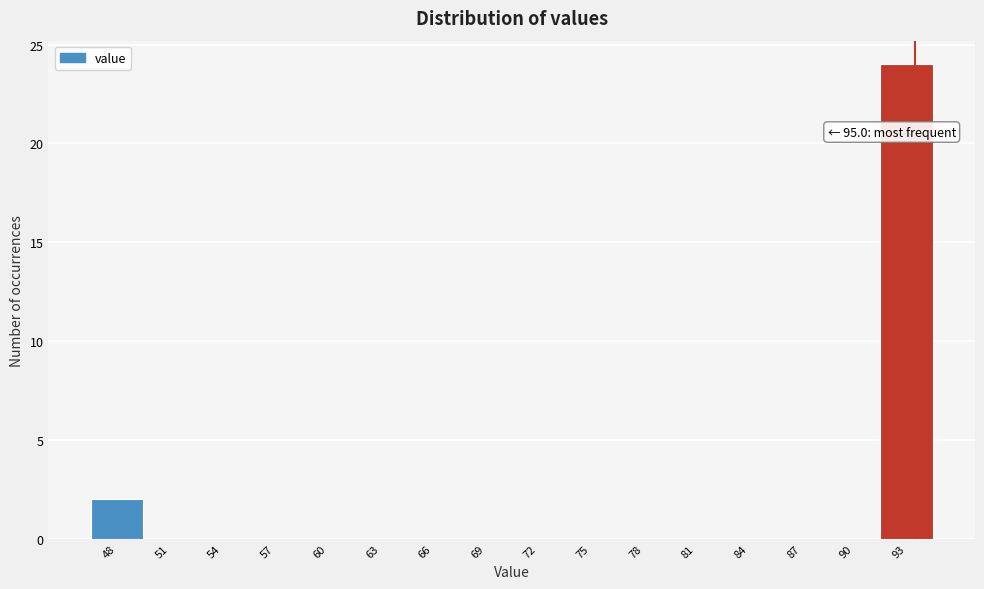

Reading left to right, extract all data points from this chart.

48=2	51=0	54=0	57=0	60=0	63=0	66=0	69=0	72=0	75=0	78=0	81=0	84=0	87=0	90=0	93=24